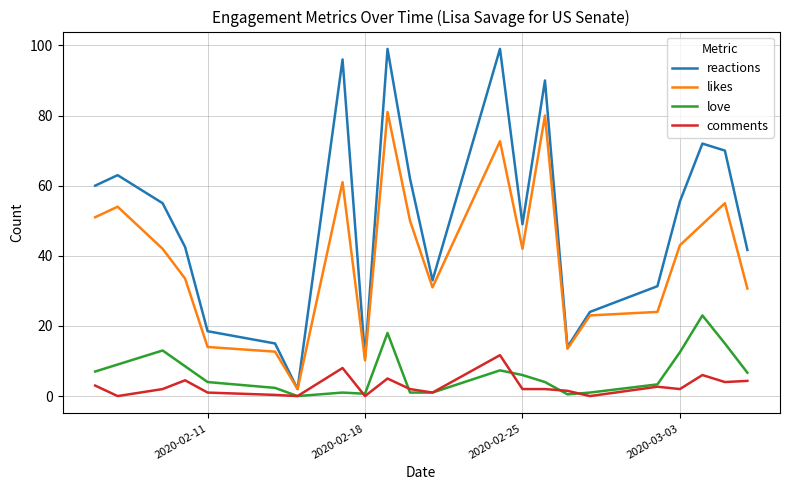

Which series has the largest total across all categories?

reactions